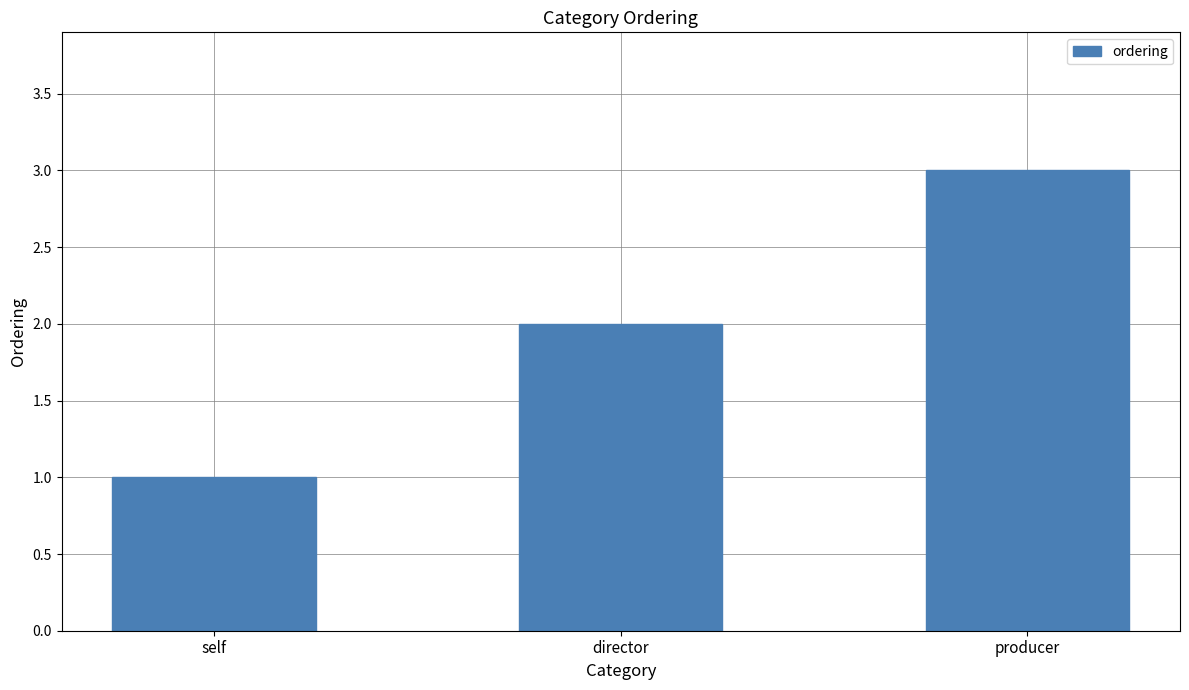

Reading left to right, extract all data points from this chart.

self=1	director=2	producer=3